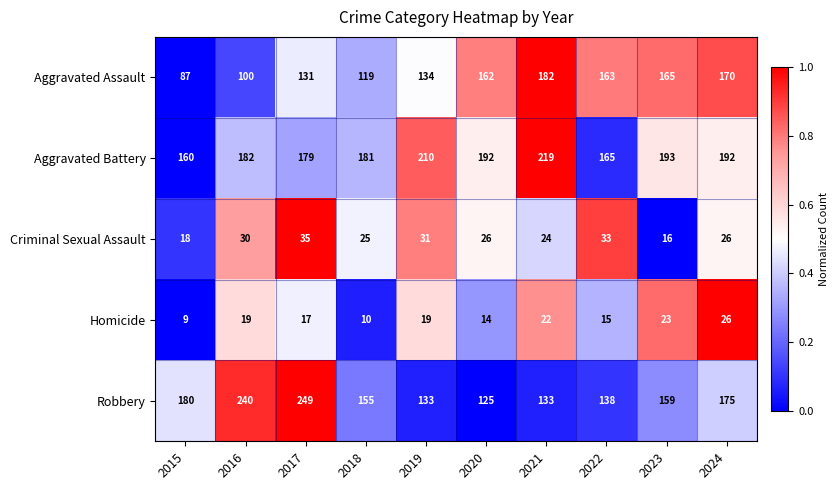

What is the total value across all series at 2022?

514